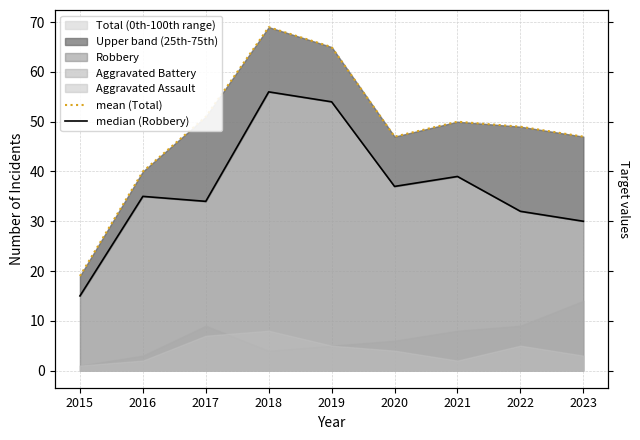

What is the value of the median (Robbery) point at the 6th from the left?

37